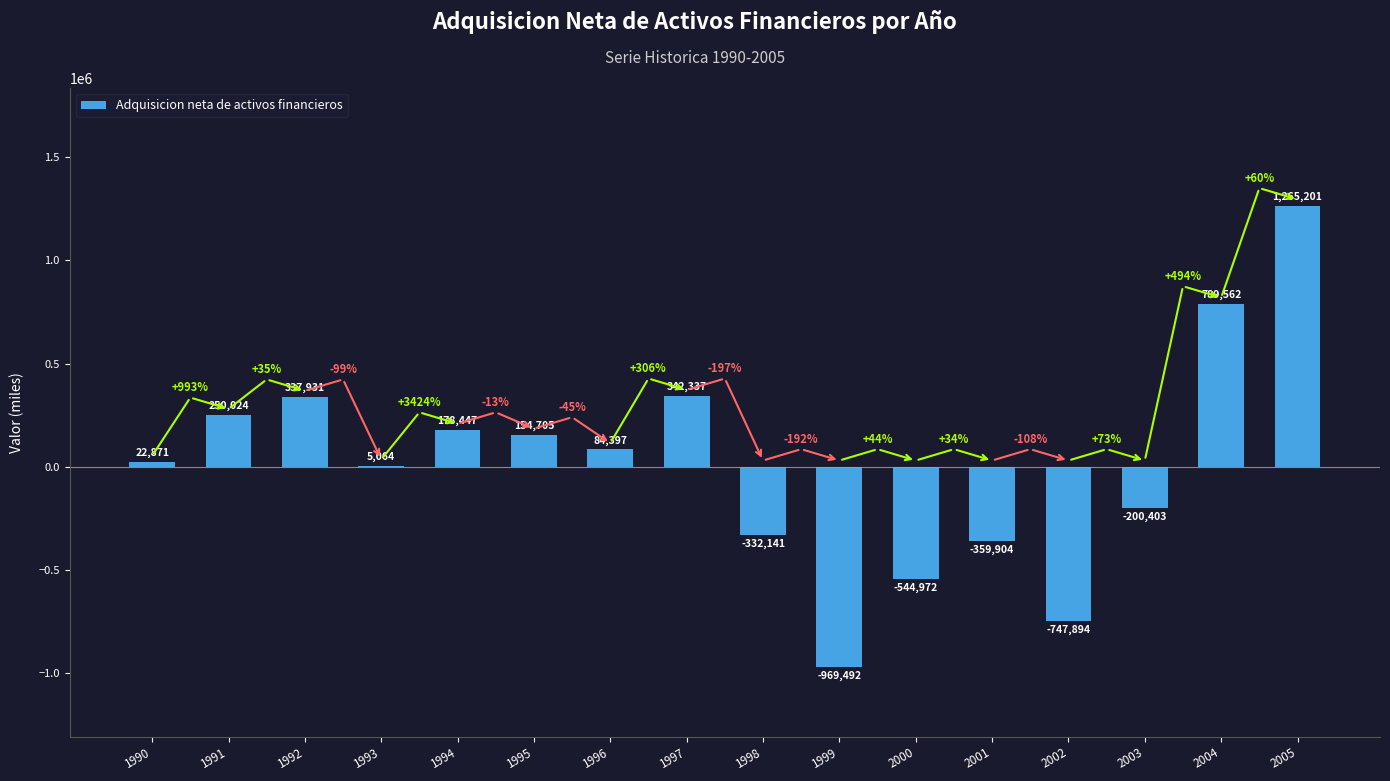

What is the difference between the values at 1996 and 1997?

257940